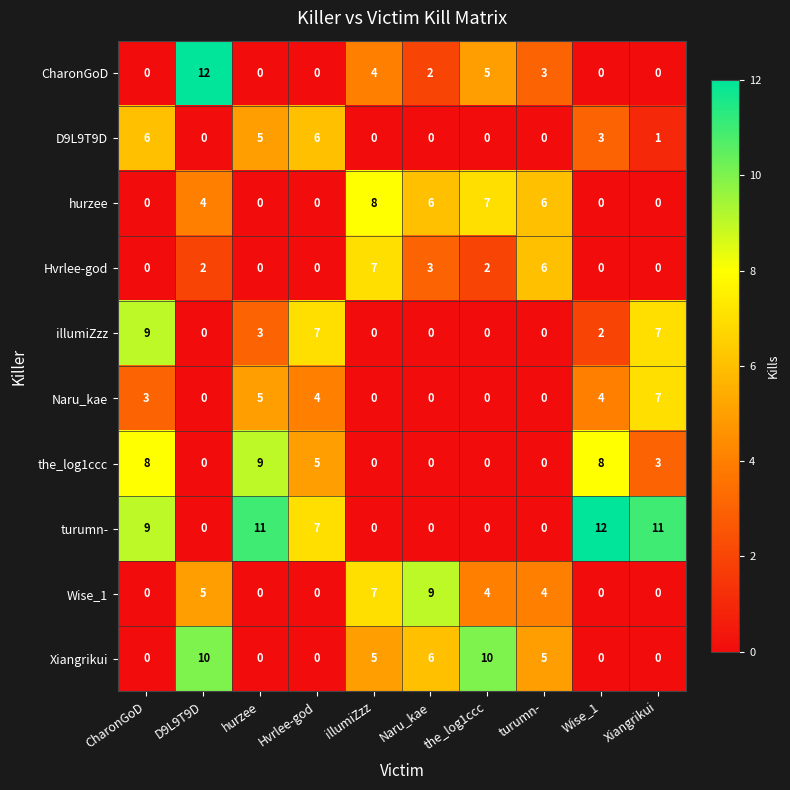

At which label does D9L9T9D first exceed 1?

CharonGoD